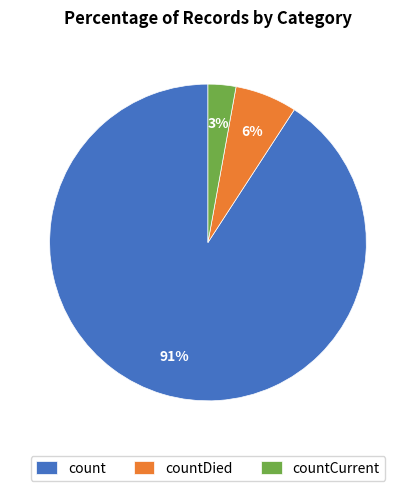

Which slice is the largest?

count